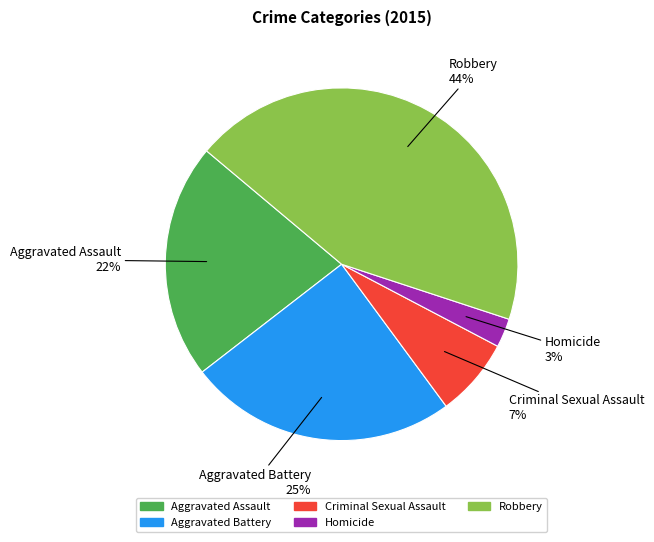

How many slices are in this pie chart?

5